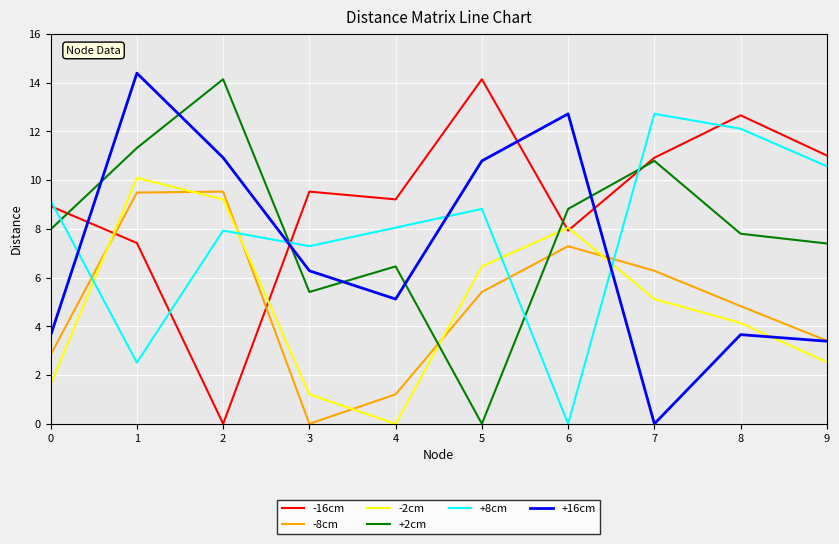

Rank the series at 3 from lowest to highest value.

-8cm, -2cm, +2cm, +16cm, +8cm, -16cm